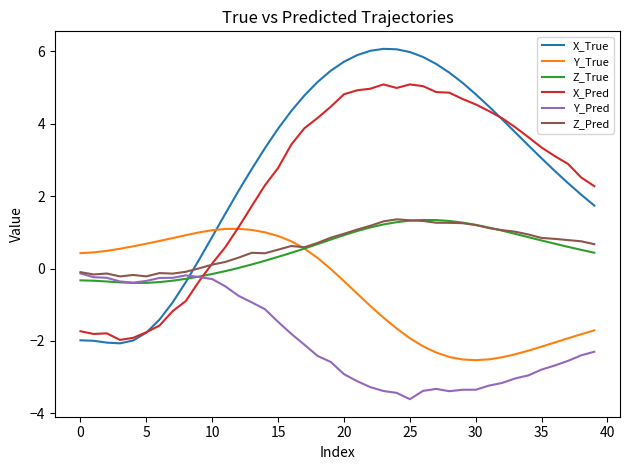

How many intersections are there between Z_Pred and X_True?

1